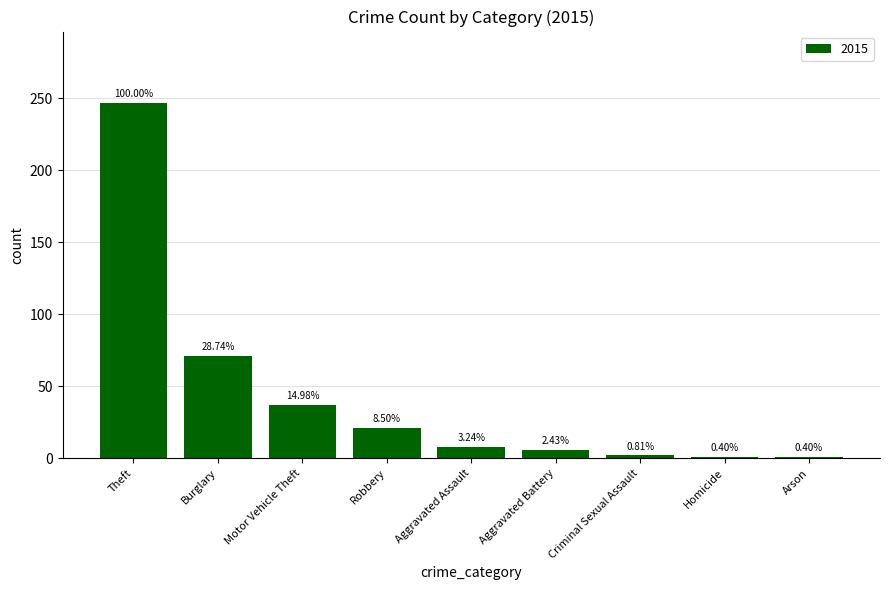

How many bars are there in total?

9